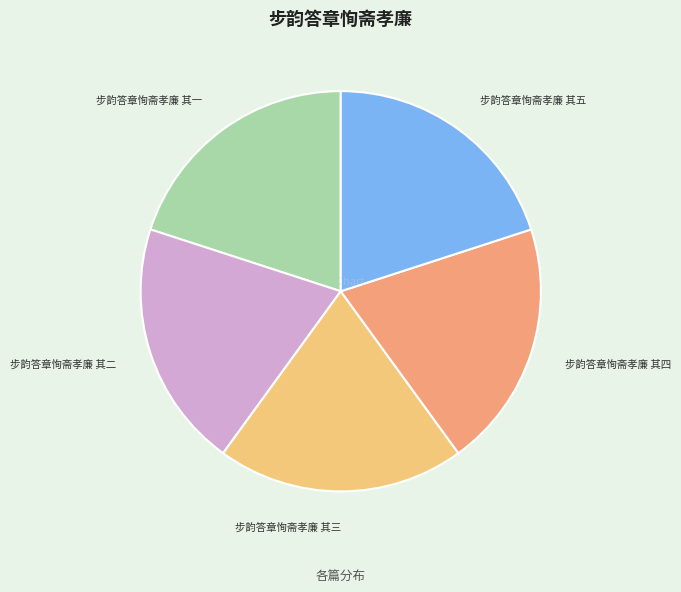

Does any single category account for the majority?

No